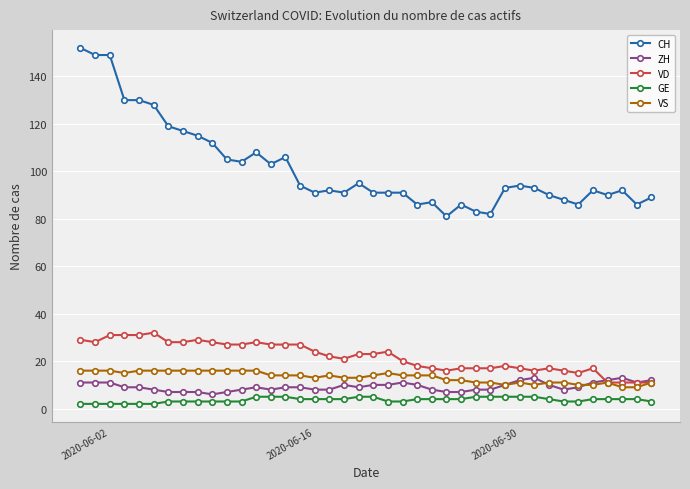

What is the maximum value for VS?

16